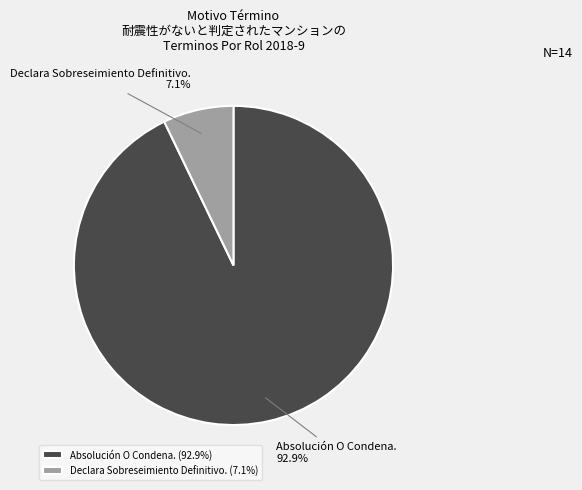

To the nearest percent, what portion does Declara Sobreseimiento Definitivo. represent?

7%